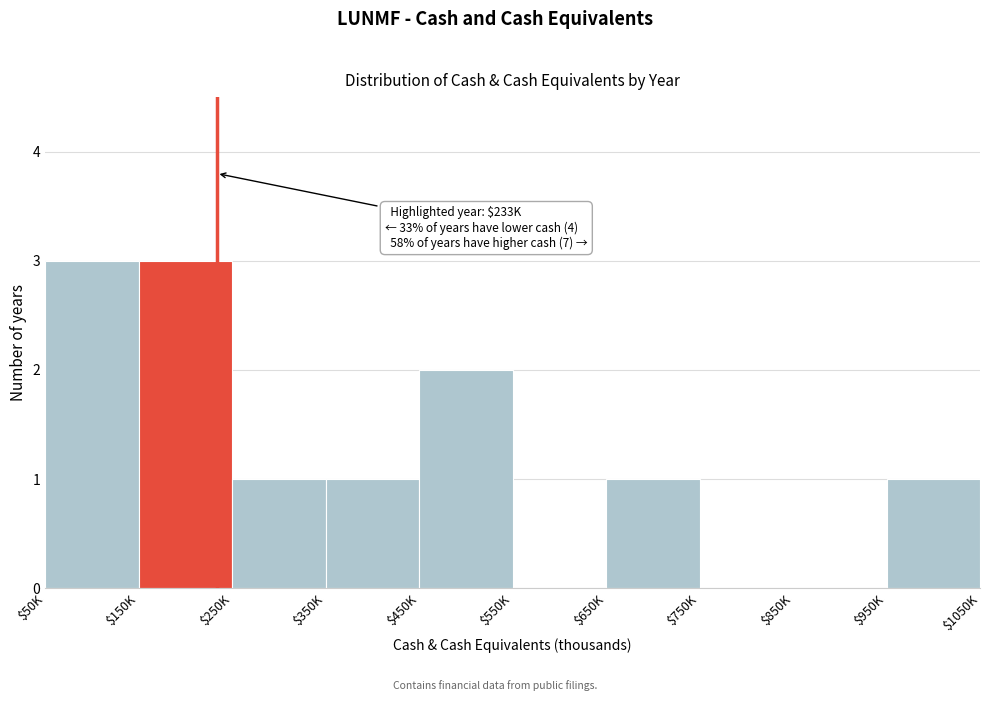

The chart shows a value of 2 at $850K. True or false?

False